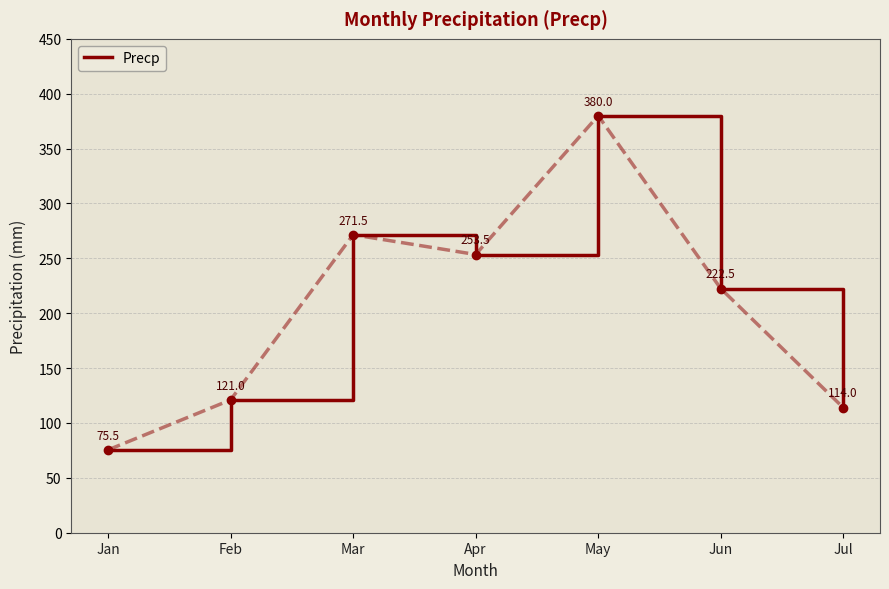

What is the difference between the maximum and minimum values?

304.5